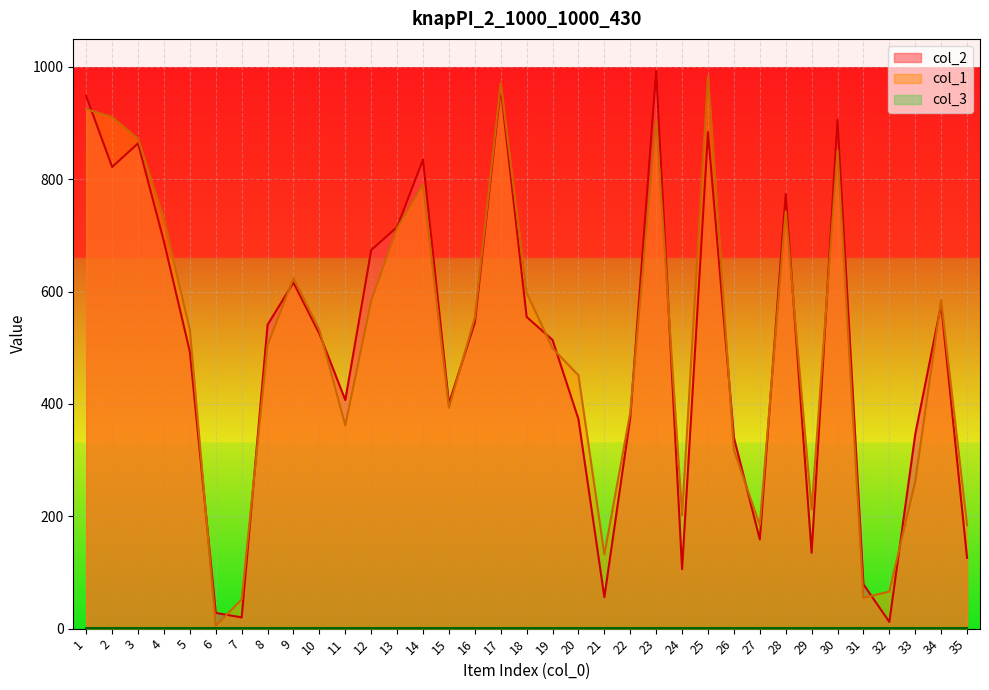

Reading left to right, what are all the values shown in this chart?

col_2: 948	822	864	689	493	28	20	541	616	525	407	674	715	835	401	545	963	555	514	373	56	376	993	106	884	340	159	774	135	906	79	12	346	577	126
col_1: 925	911	872	728	532	5	52	505	624	532	362	584	713	791	393	554	971	598	499	451	132	385	904	202	983	318	184	743	212	851	55	66	262	585	184